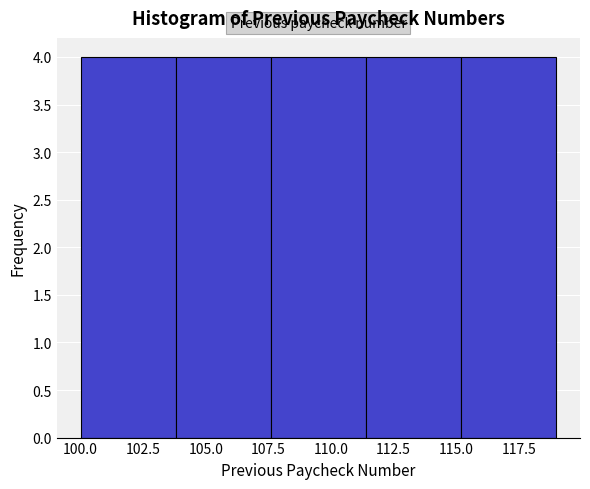

Reading left to right, transcribe this chart: for each bar, give the range it covers on the x-axis and its height. Neither the bar edges nor the heights are printed on the chart, so give them approximately, as read against the axes.

100.0 to 103.8: 4
103.8 to 107.6: 4
107.6 to 111.4: 4
111.4 to 115.2: 4
115.2 to 119.0: 4